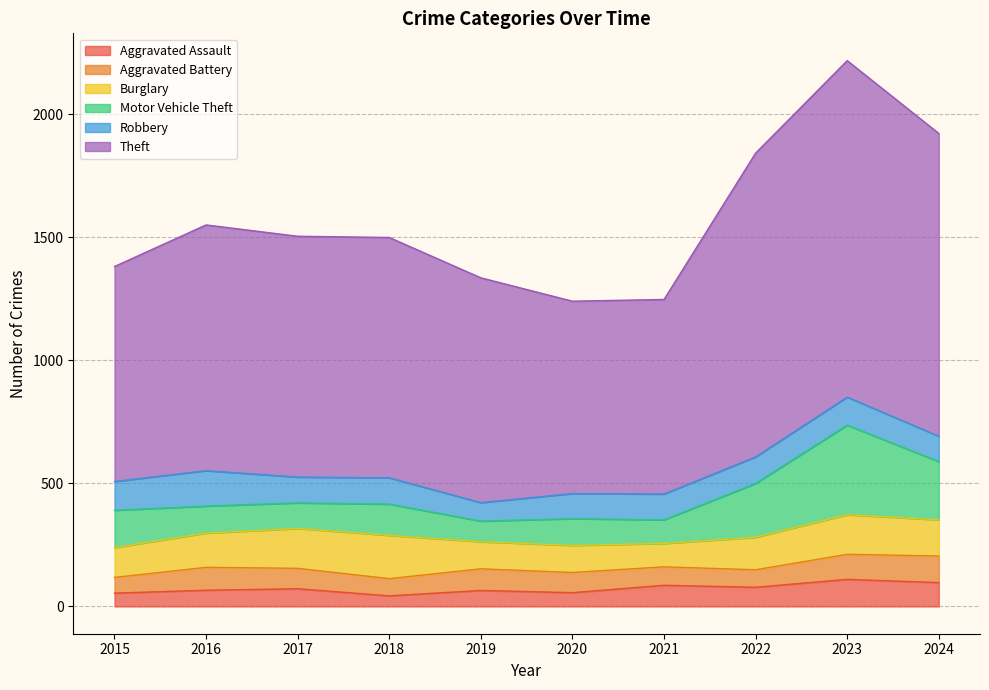

Where do Aggravated Assault and Aggravated Battery first cross each other?

2020 and 2021